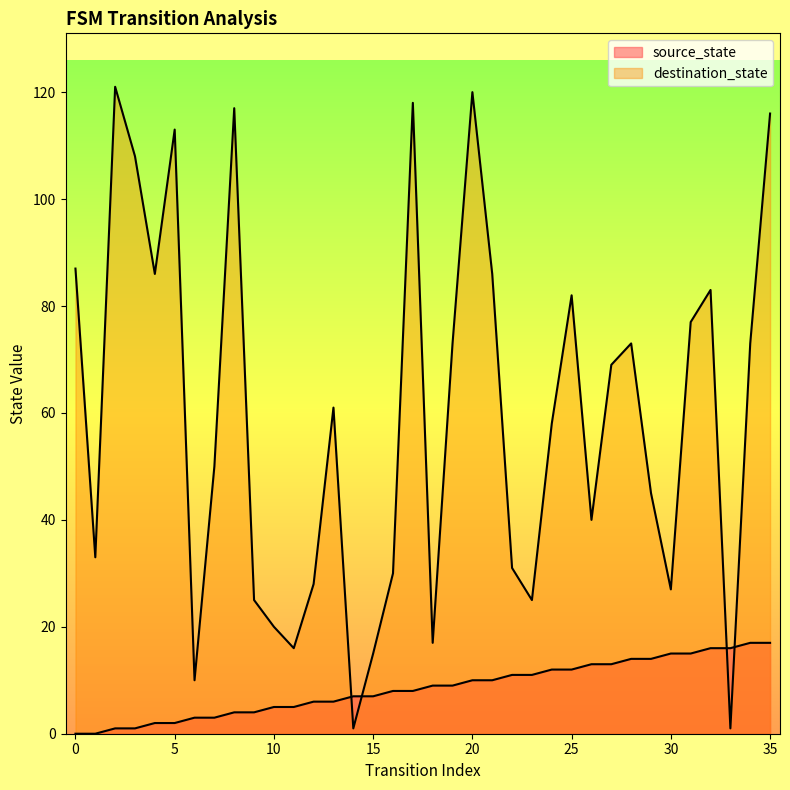

How many values in the source_state series exceed 9?

16